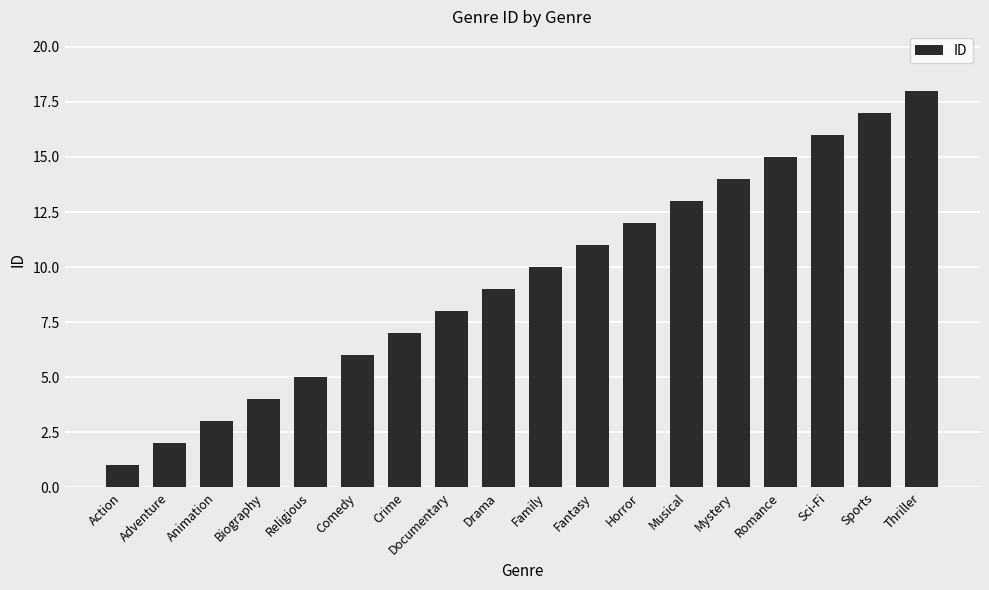

At which label is the value closest to 9?

Drama